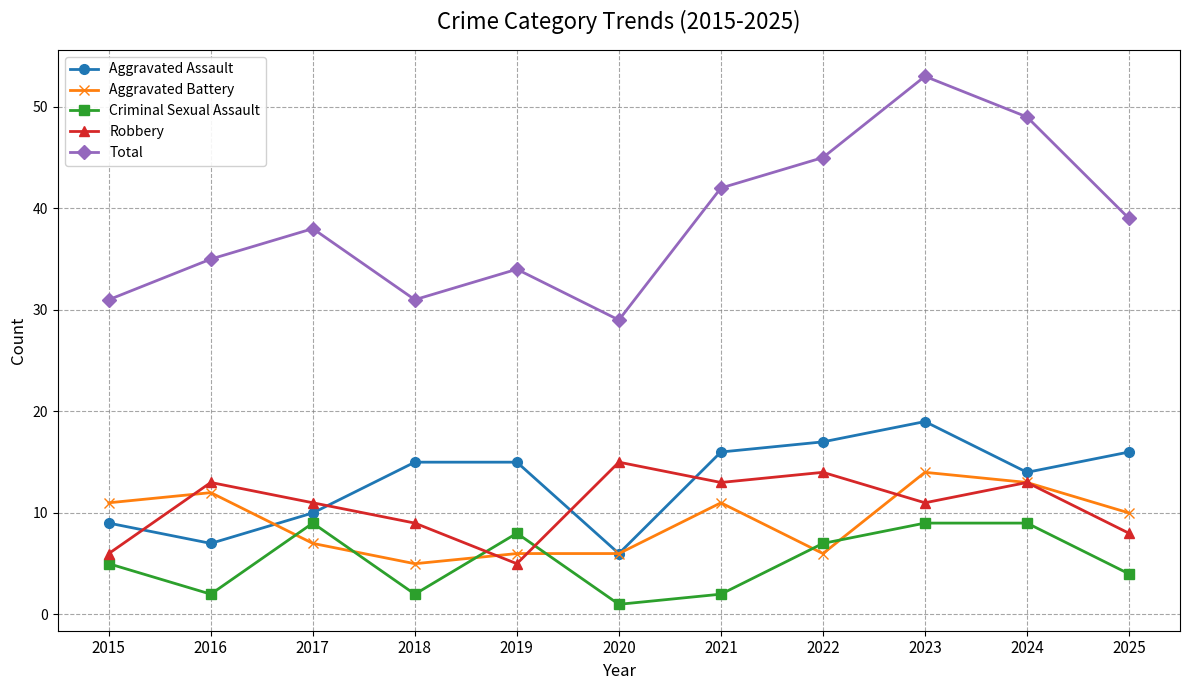

Which series changed the most between 2015 and 2025?

Total